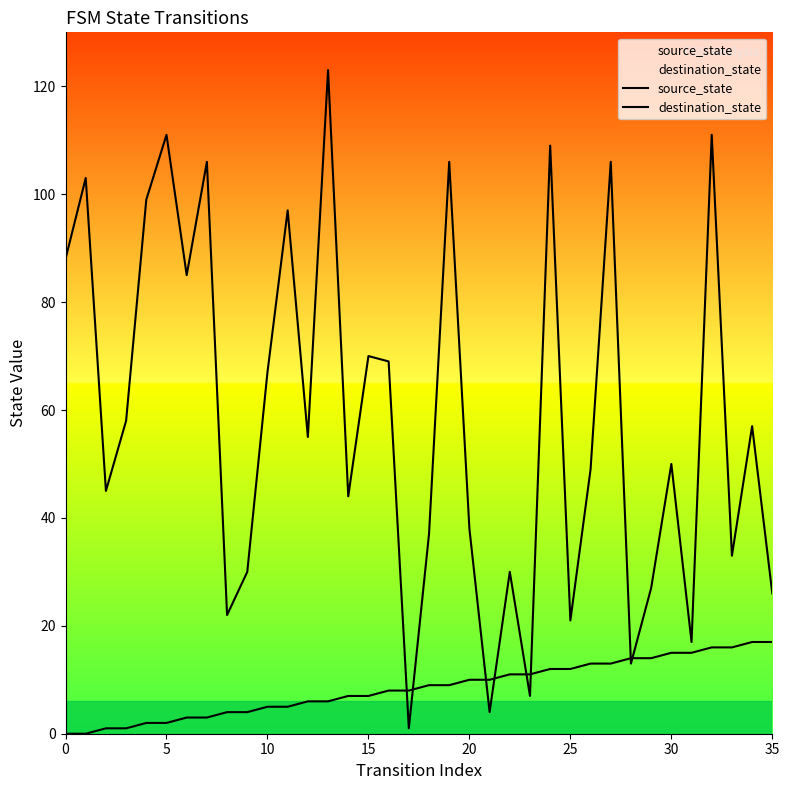

Which has a higher value, 12 or 27?

27